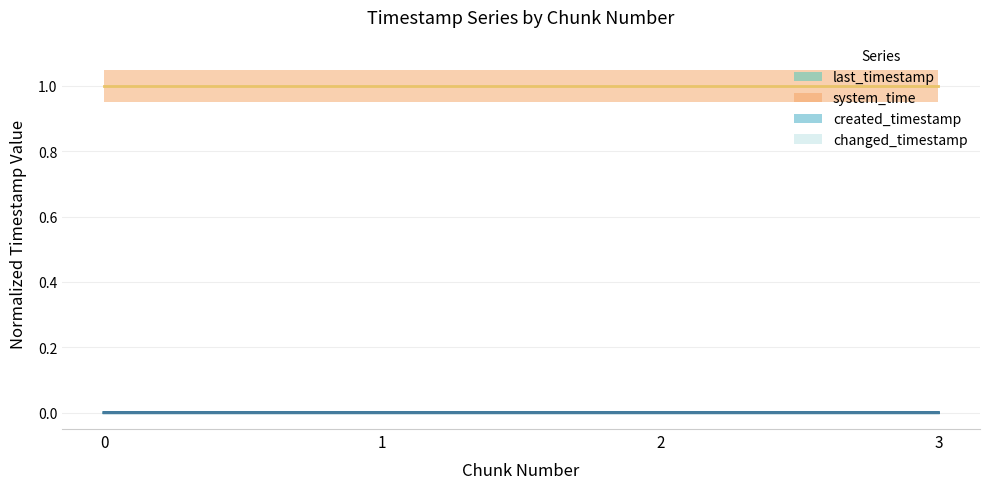

Is the value of changed_timestamp at 3 greater than the value of system_time at 2?

No